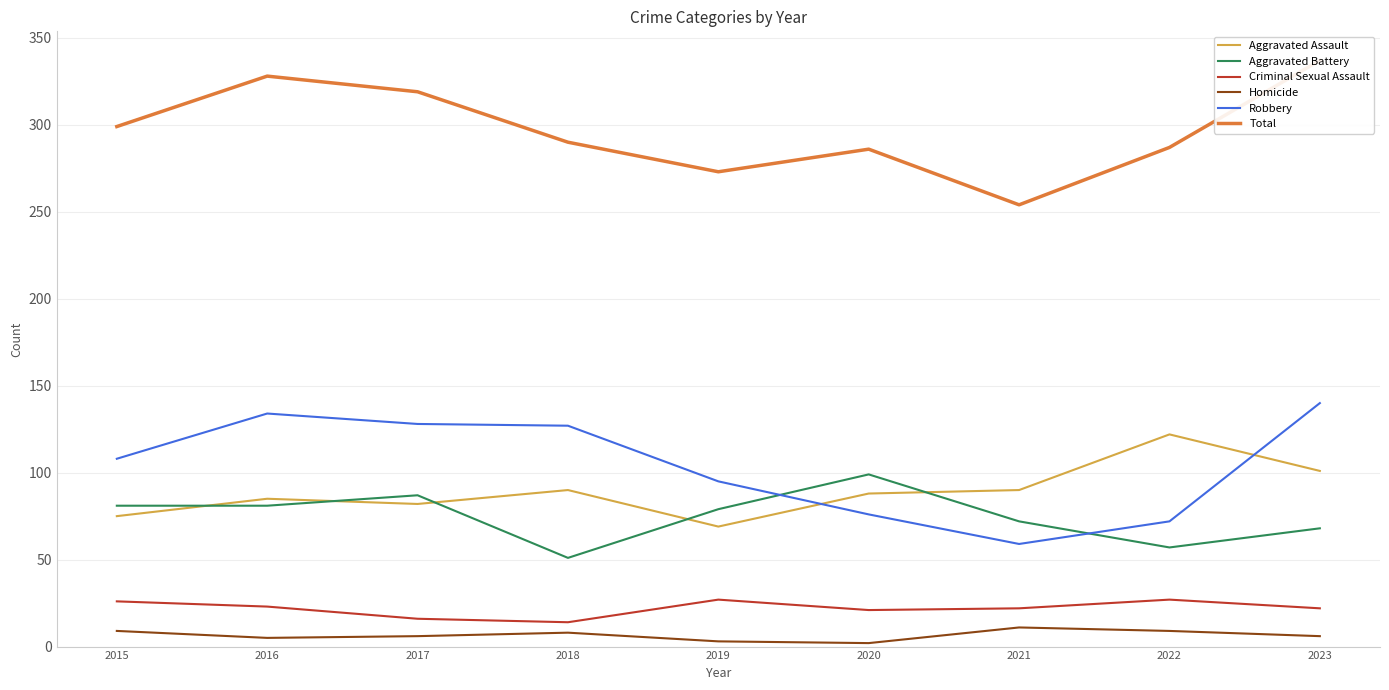

Rank the series by their maximum value, from highest to lowest.

Total, Robbery, Aggravated Assault, Aggravated Battery, Criminal Sexual Assault, Homicide